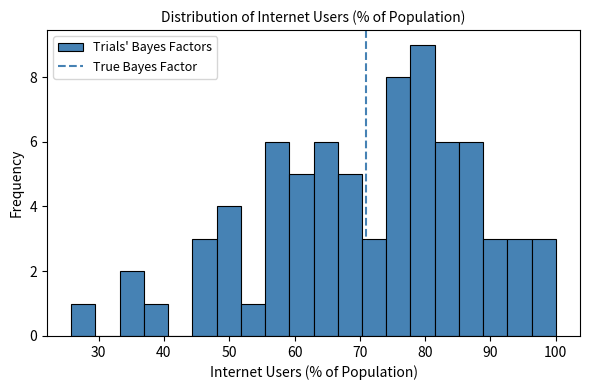

Around what value on the x-axis is the tallest bar? Give the approximate position of its centre, as read against the axis.

80